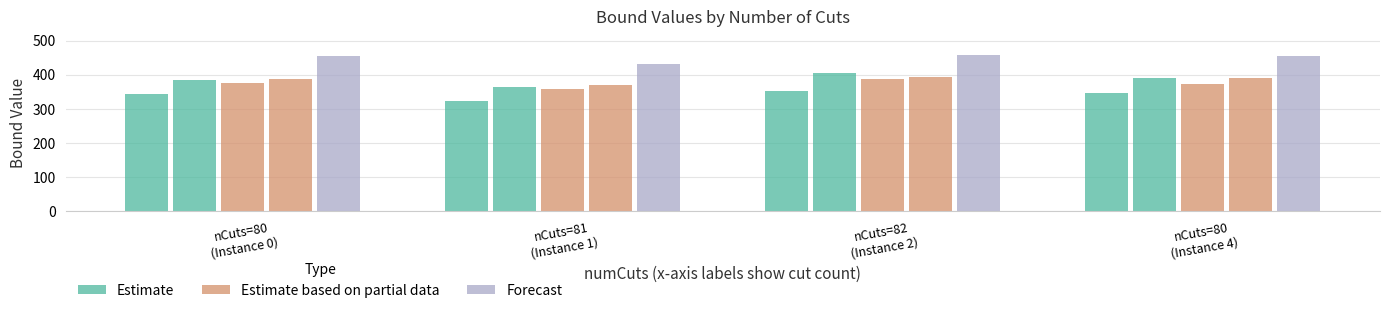

What is the label of the 1st bar from the right?

nCuts=80
(Instance 4)